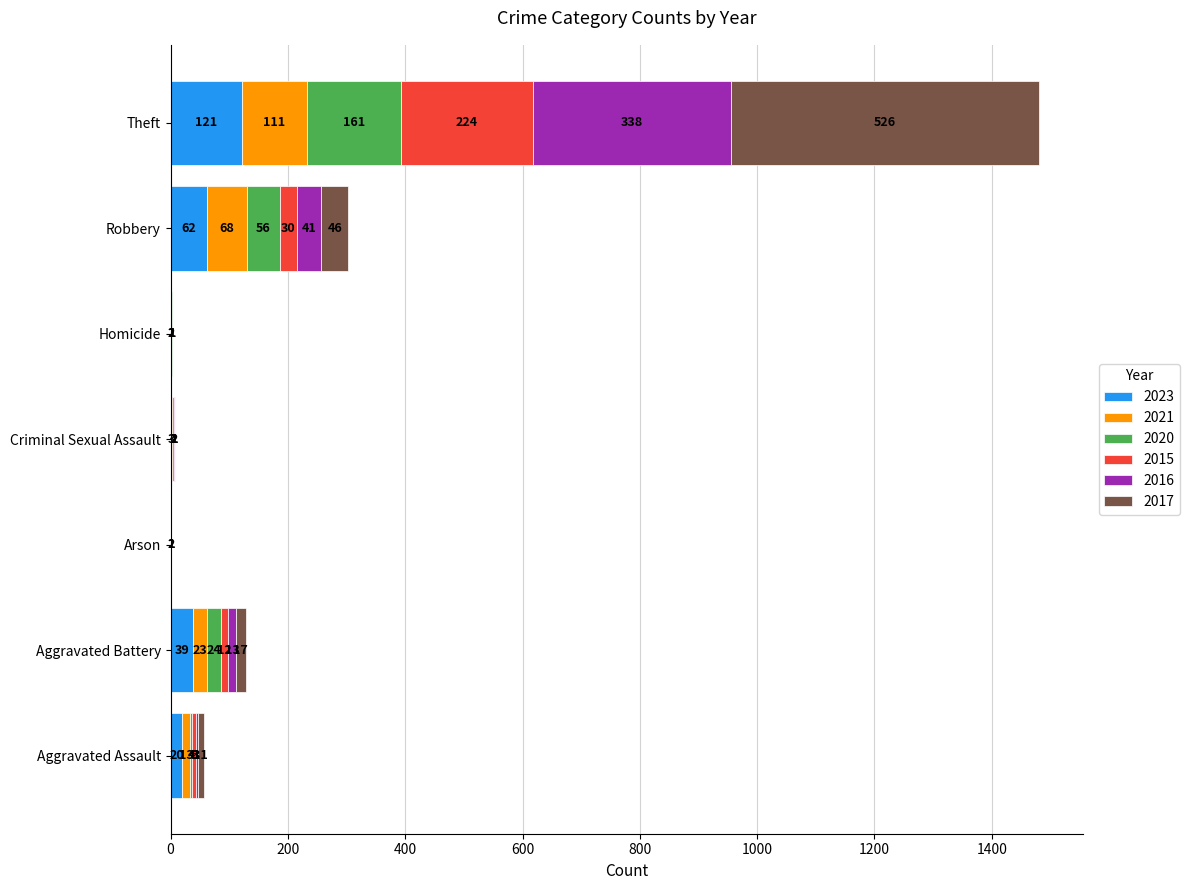

The 2023 series shows 2 at Arson. True or false?

True